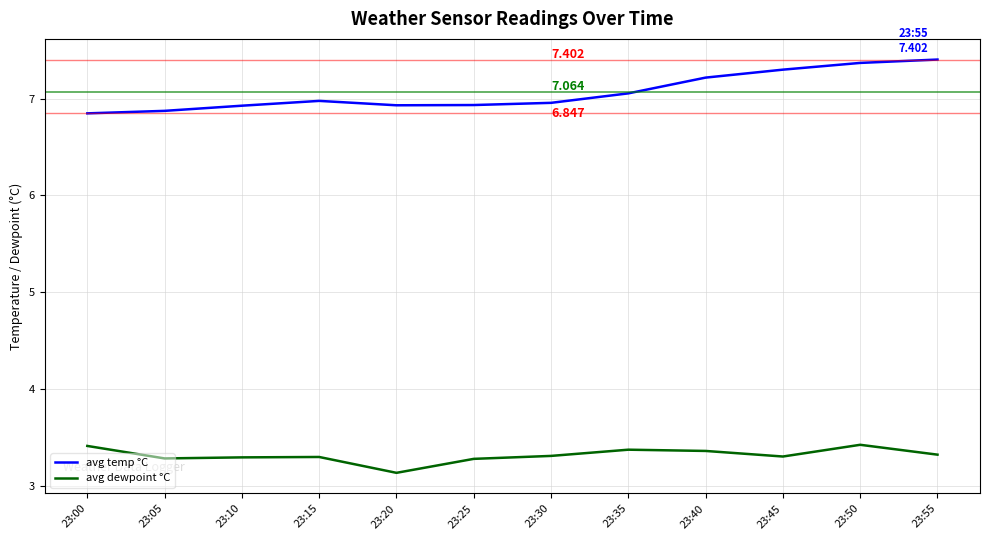

At 23:40, list the series in order from largest to smallest.

avg temp °C, avg dewpoint °C